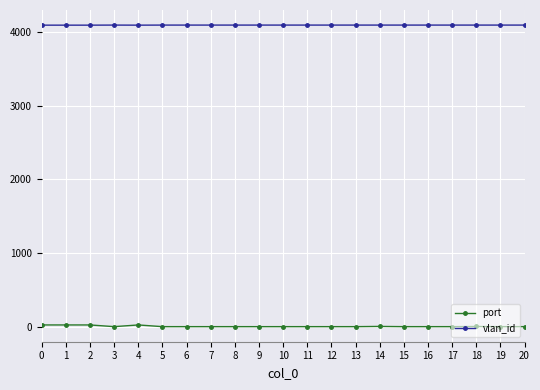

Is the value of port at 10 greater than the value of vlan_id at 19?

No